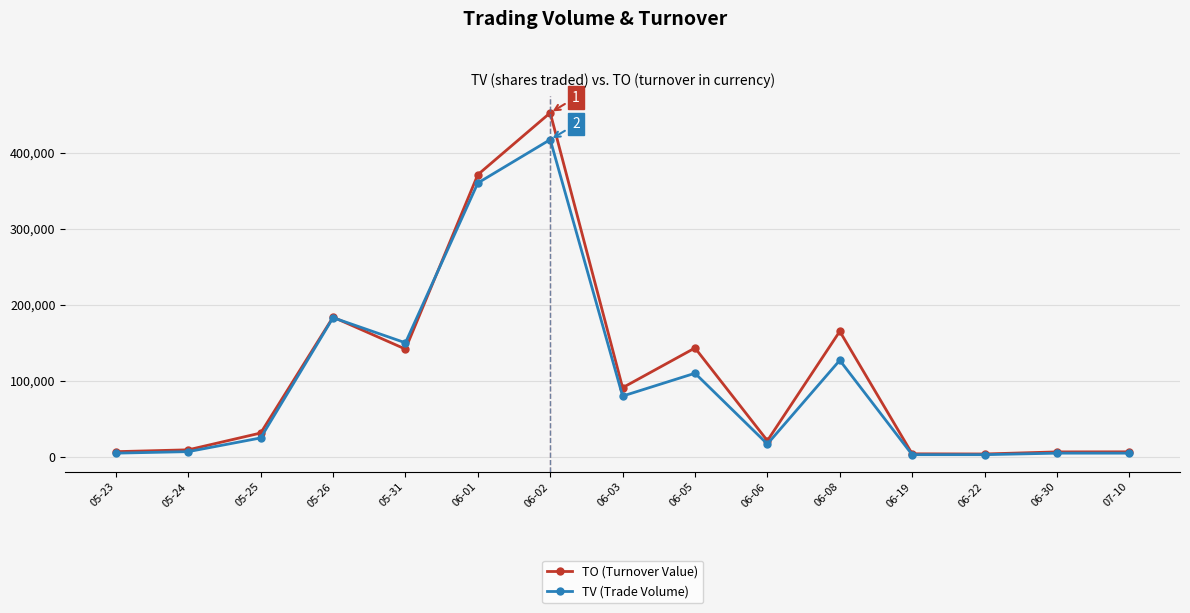

Which series has the largest total across all categories?

TO (Turnover Value)